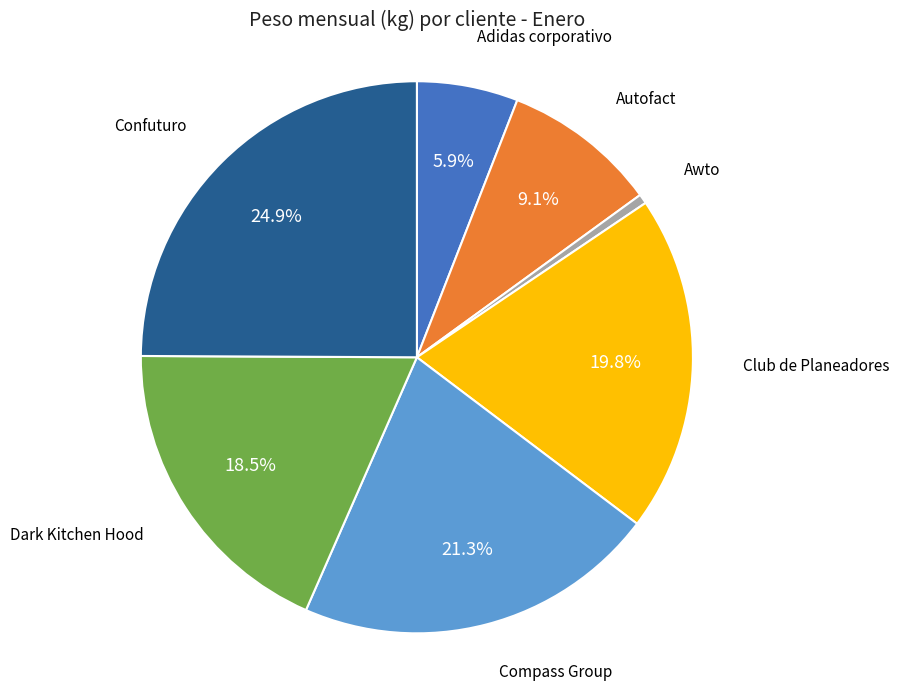

Is there a majority slice in this chart?

No